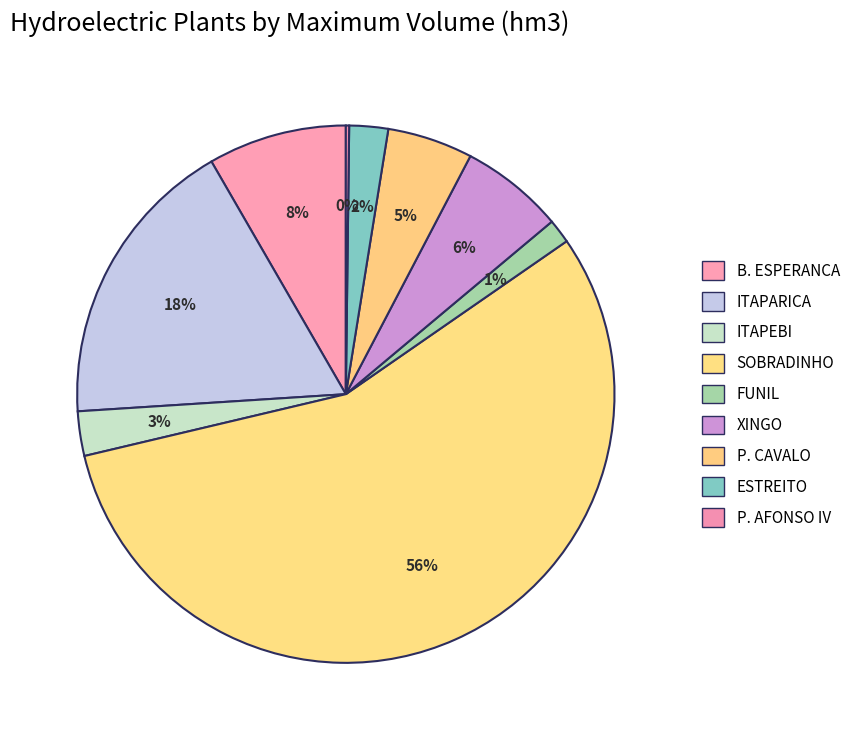

To the nearest percent, what is the difference between the ITAPEBI and P. AFONSO IV slice percentages?

2%